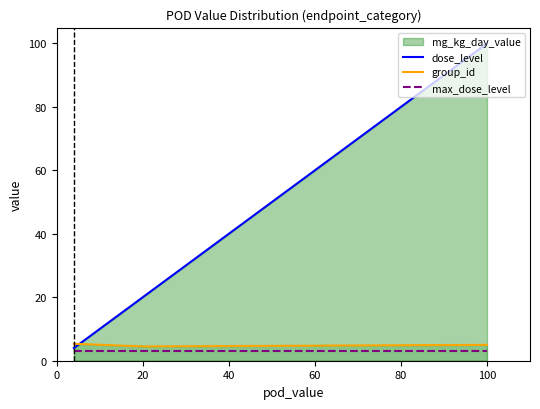

What is the maximum value shown in the chart?

100.0